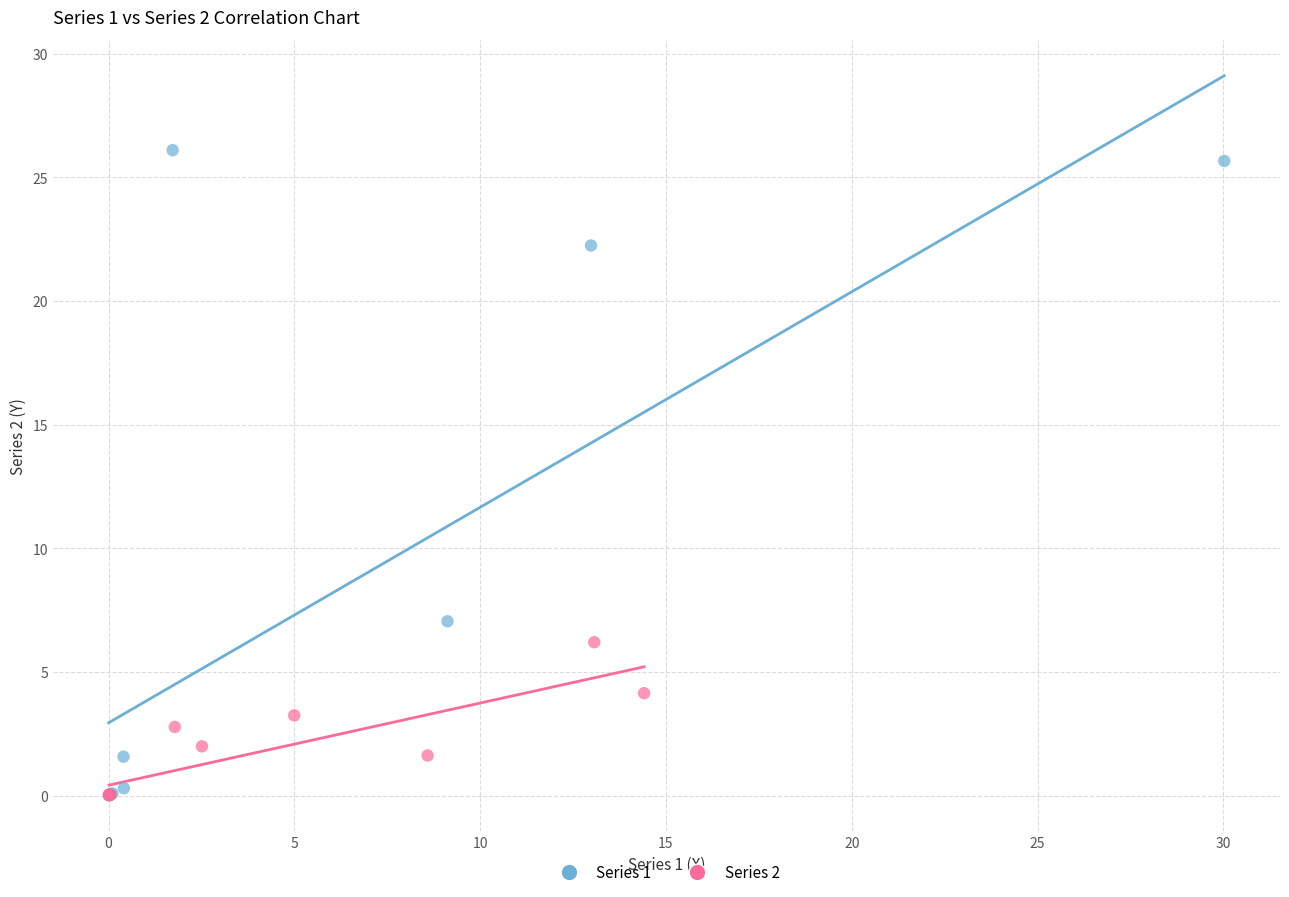

Which series has the widest spread of Y values?

Series 1